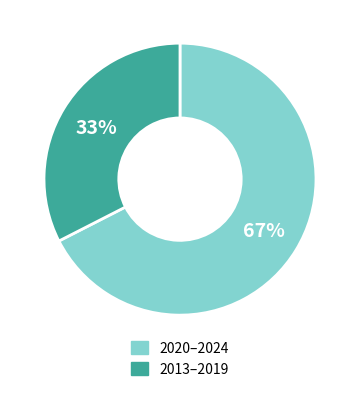

To the nearest percent, what is the average slice percentage?

50%